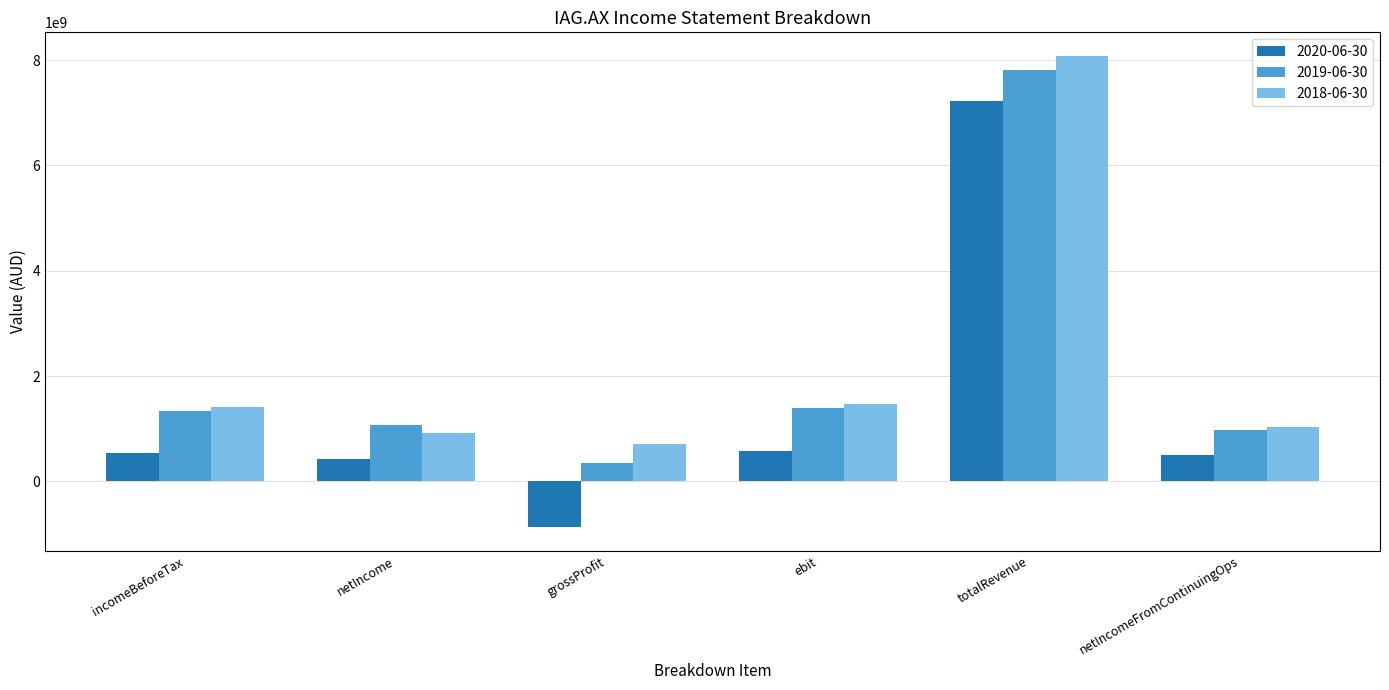

True or false: 2018-06-30 has a value of 242001739 at grossProfit.

False